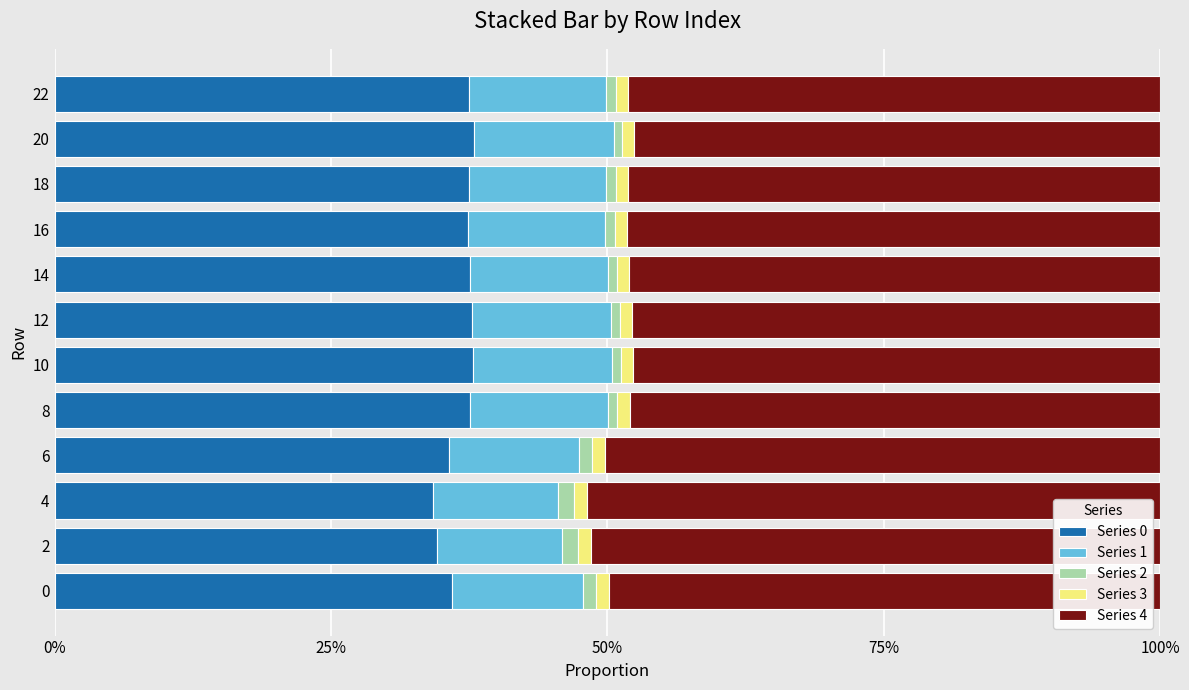

True or false: Series 0 has a value of 37.6 at 14.

True